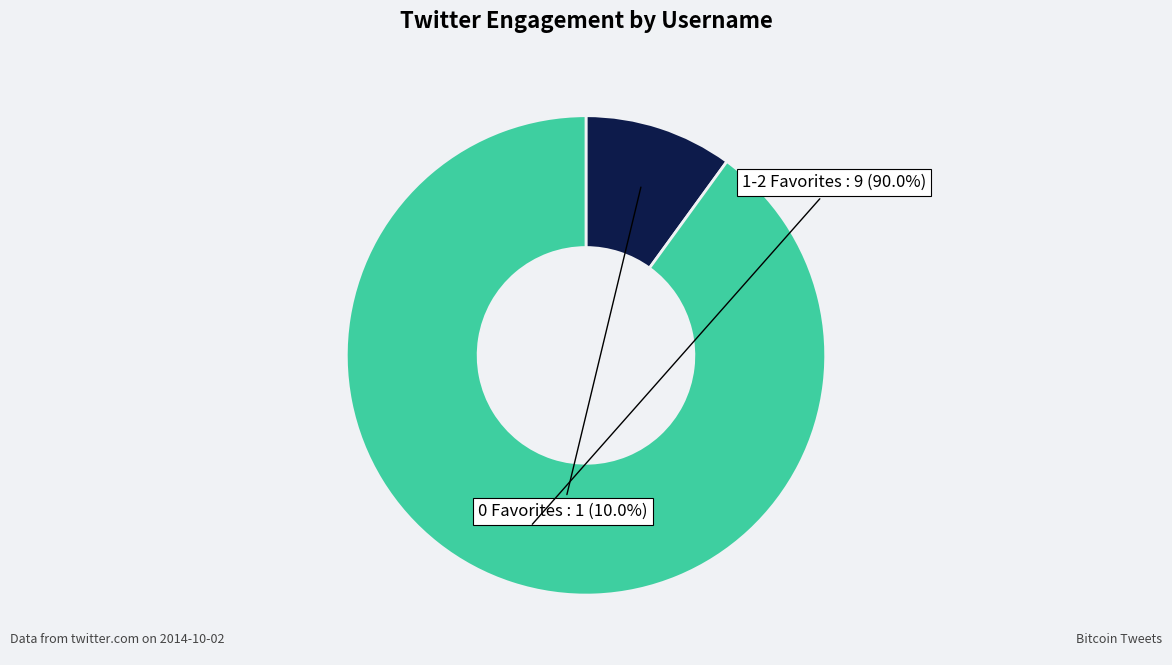

Is there any slice that represents more than half of the pie?

Yes